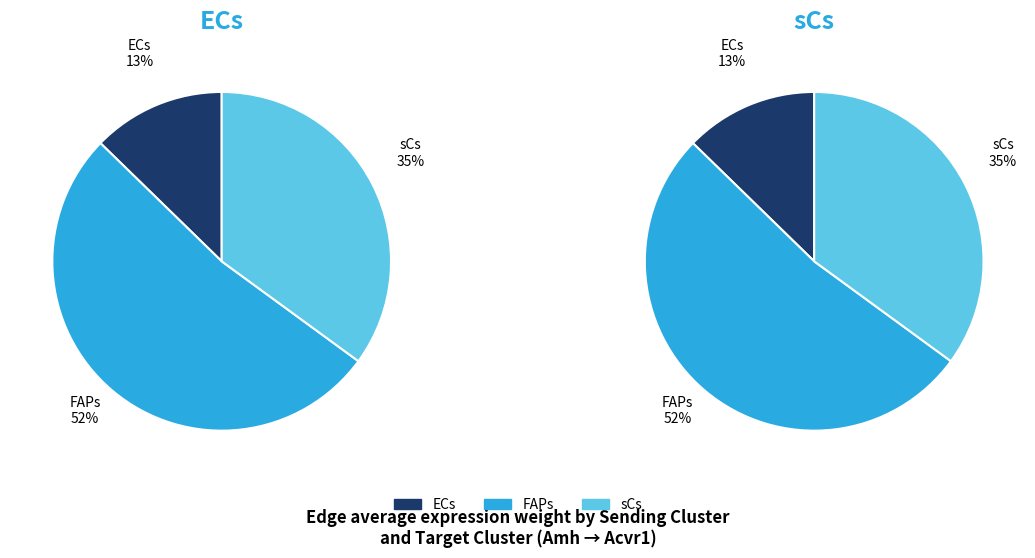

How many slices are in this pie chart?

3